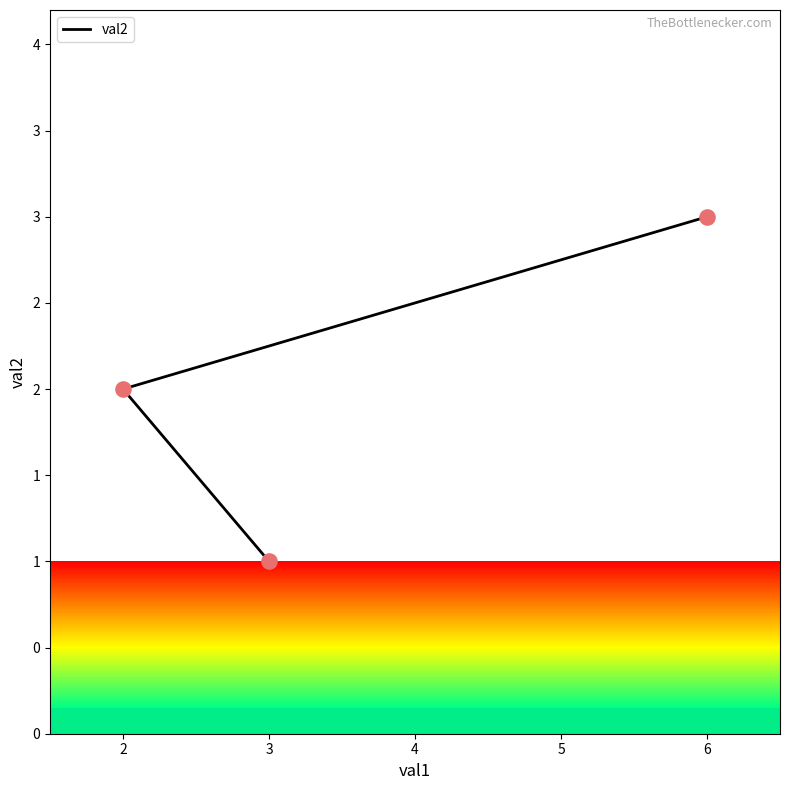

What is the change in value from 6 to 3?

-2